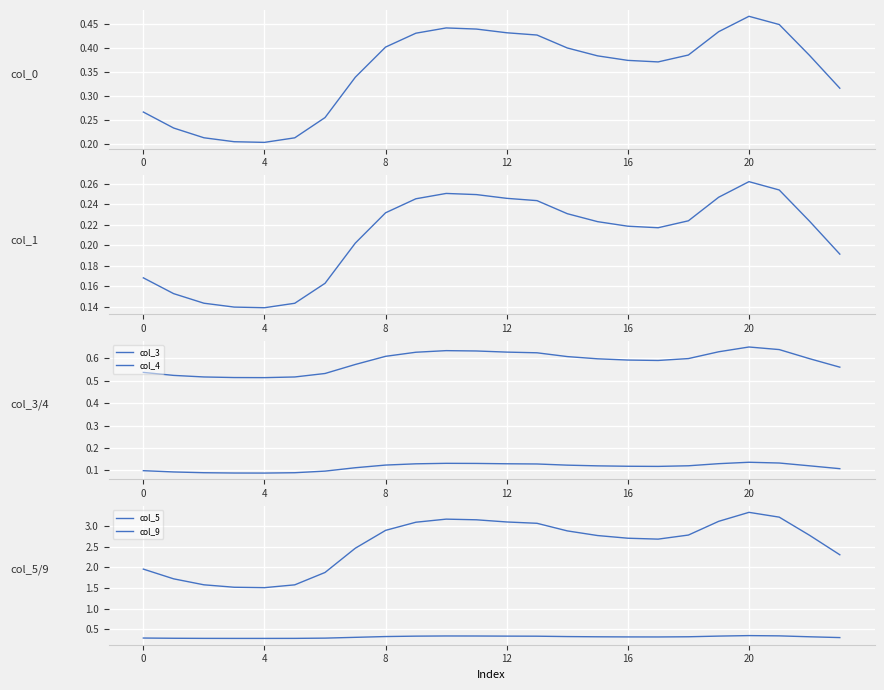

What is the sum of all col_9 values?

61.3